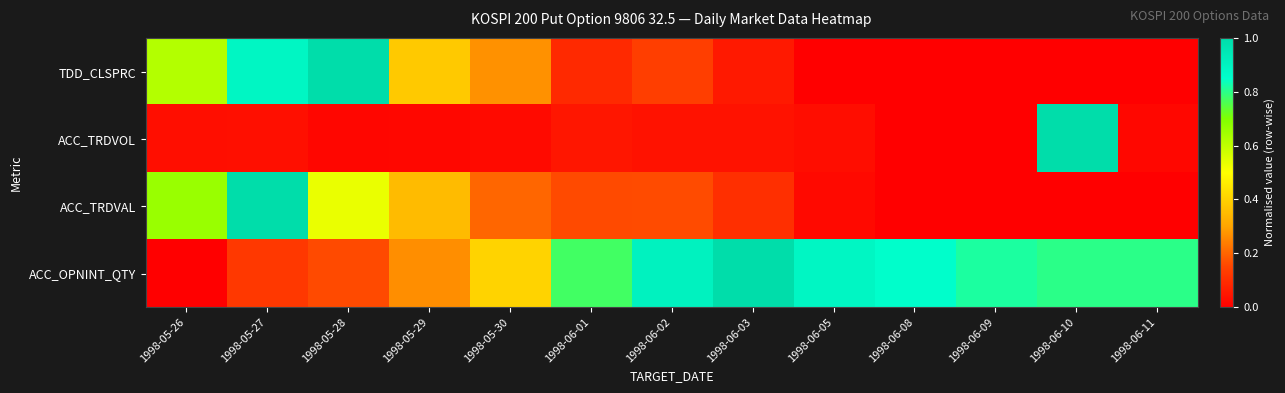

How many distinct data groups are displayed?

4